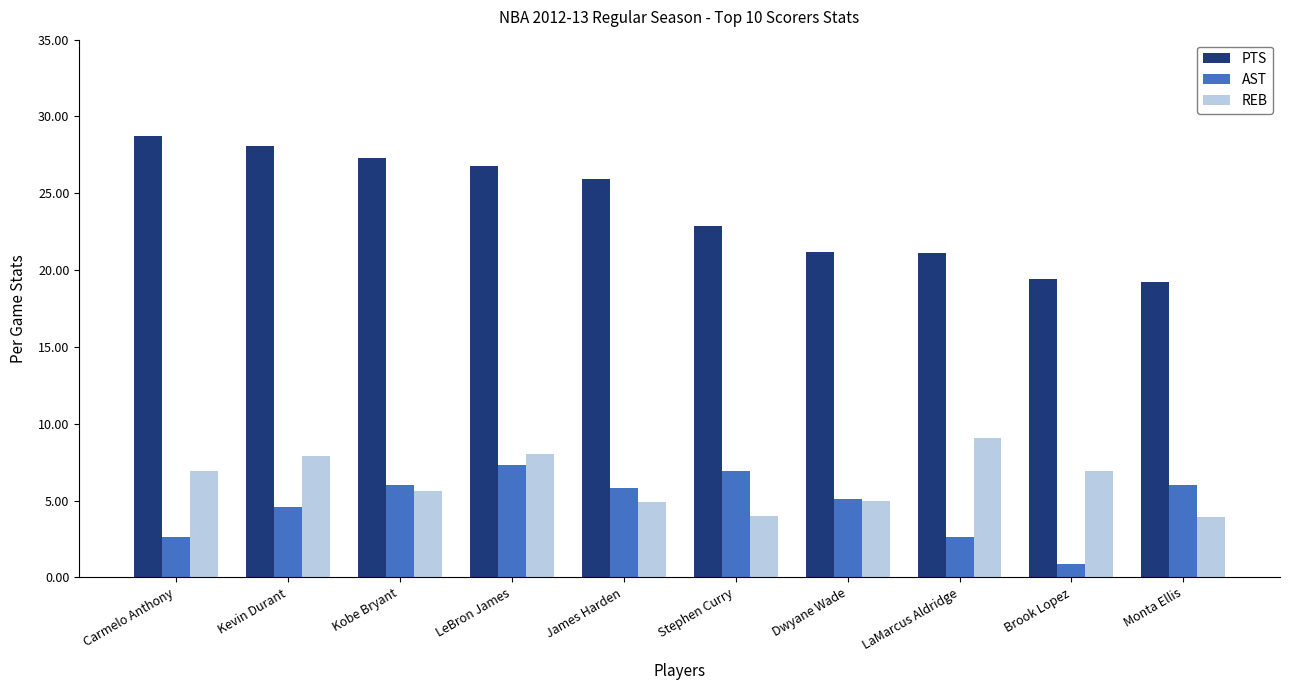

Rank the series by their maximum value, from lowest to highest.

AST, REB, PTS